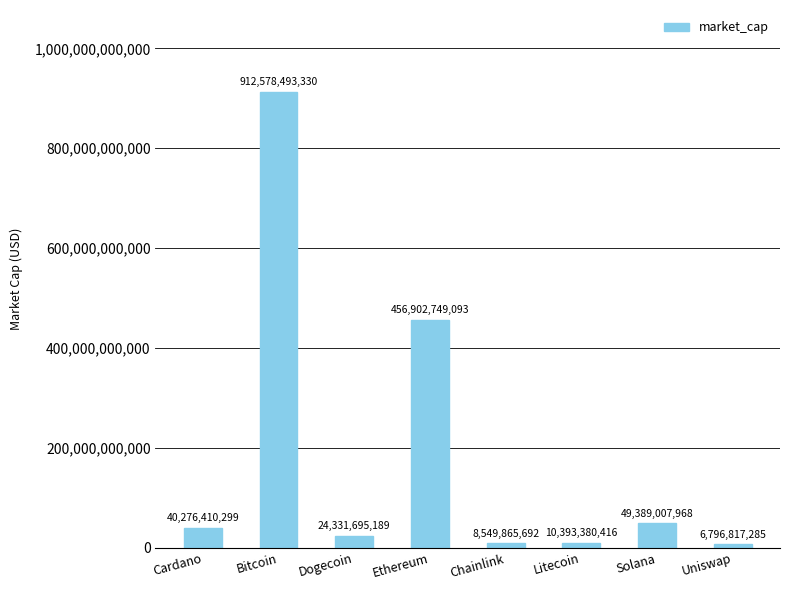

Reading left to right, extract all data points from this chart.

Cardano=40276410299	Bitcoin=912578493330	Dogecoin=24331695189	Ethereum=456902749093	Chainlink=8549865692	Litecoin=10393380416	Solana=49389007968	Uniswap=6796817285